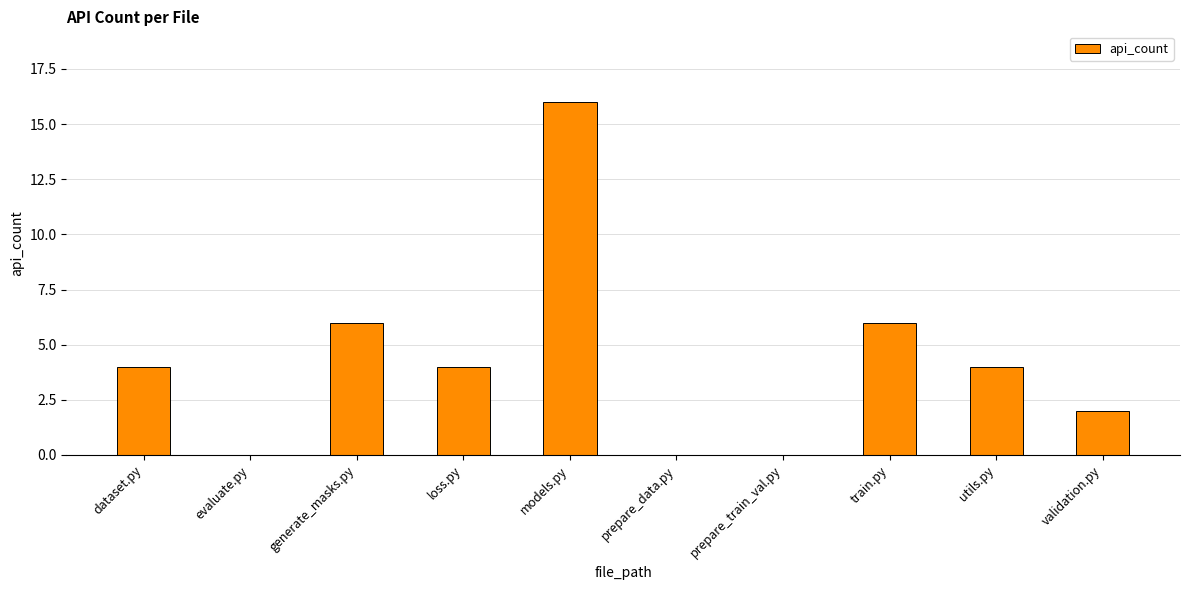

What value does the data have at dataset.py?

4